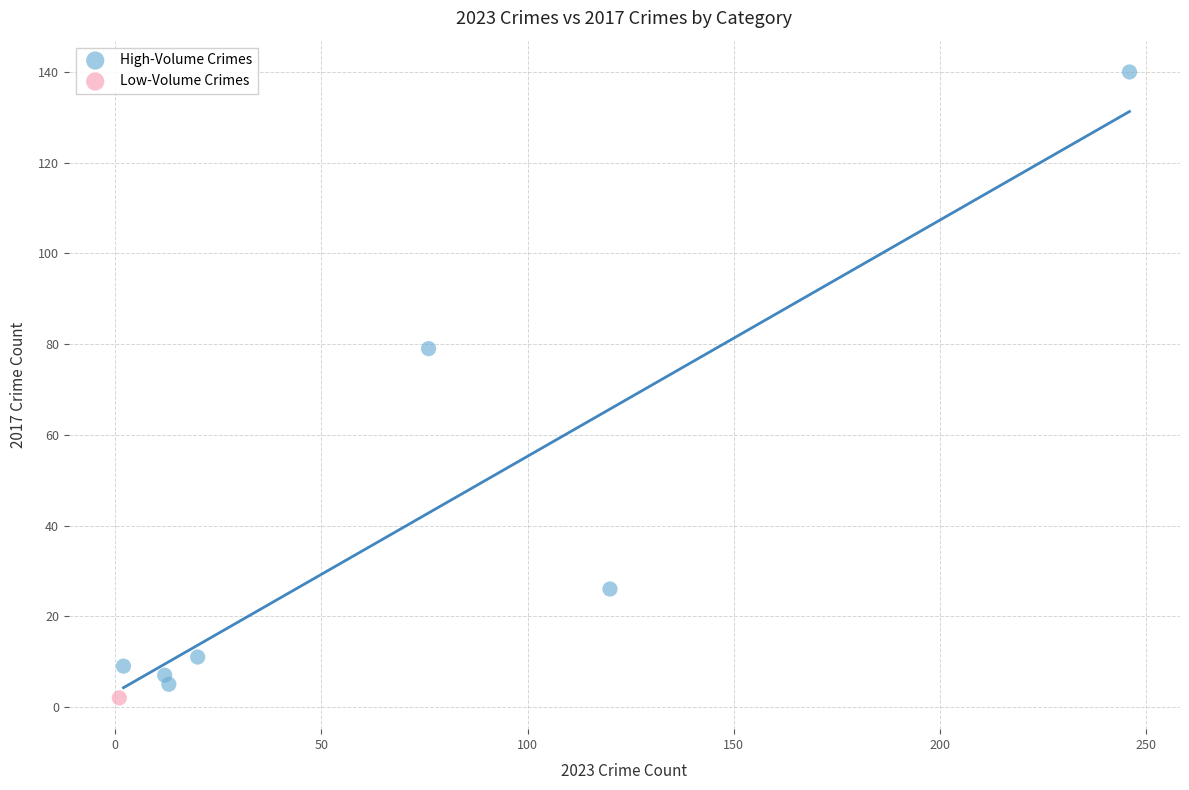

What are all the series names shown in the legend?

High-Volume Crimes, Low-Volume Crimes